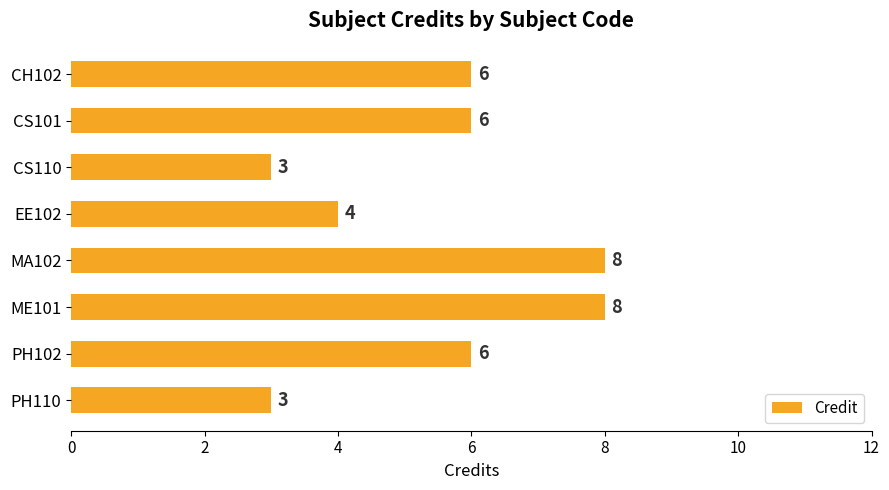

What is the label of the 3rd bar from the top?

CS110